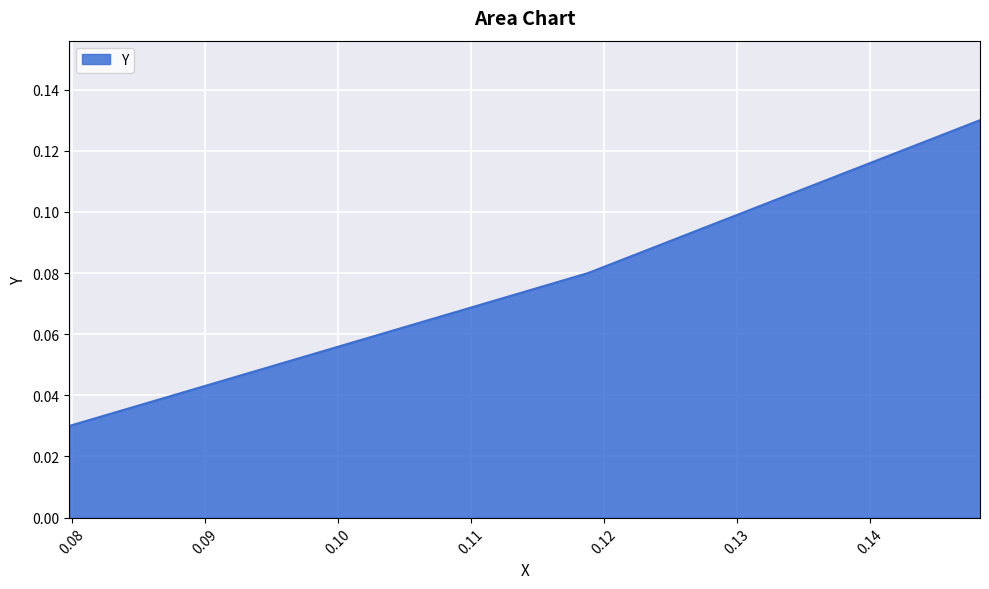

Count the values in the range 0 to 1.

3